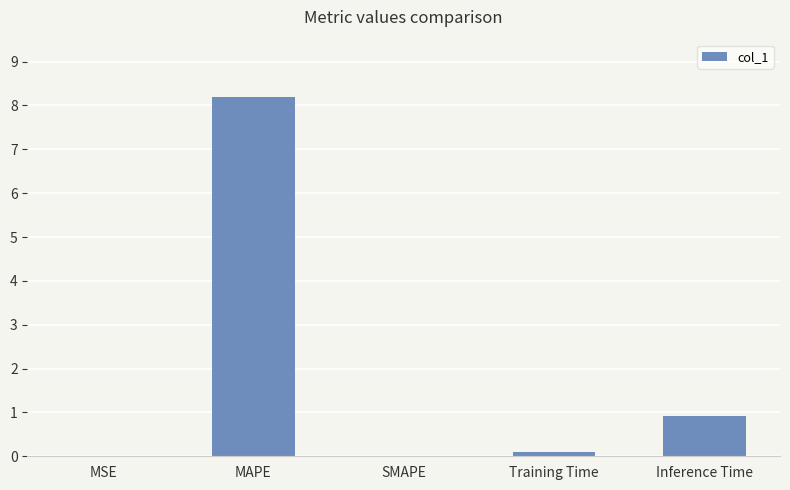

Between MAPE and MSE, which is larger?

MAPE